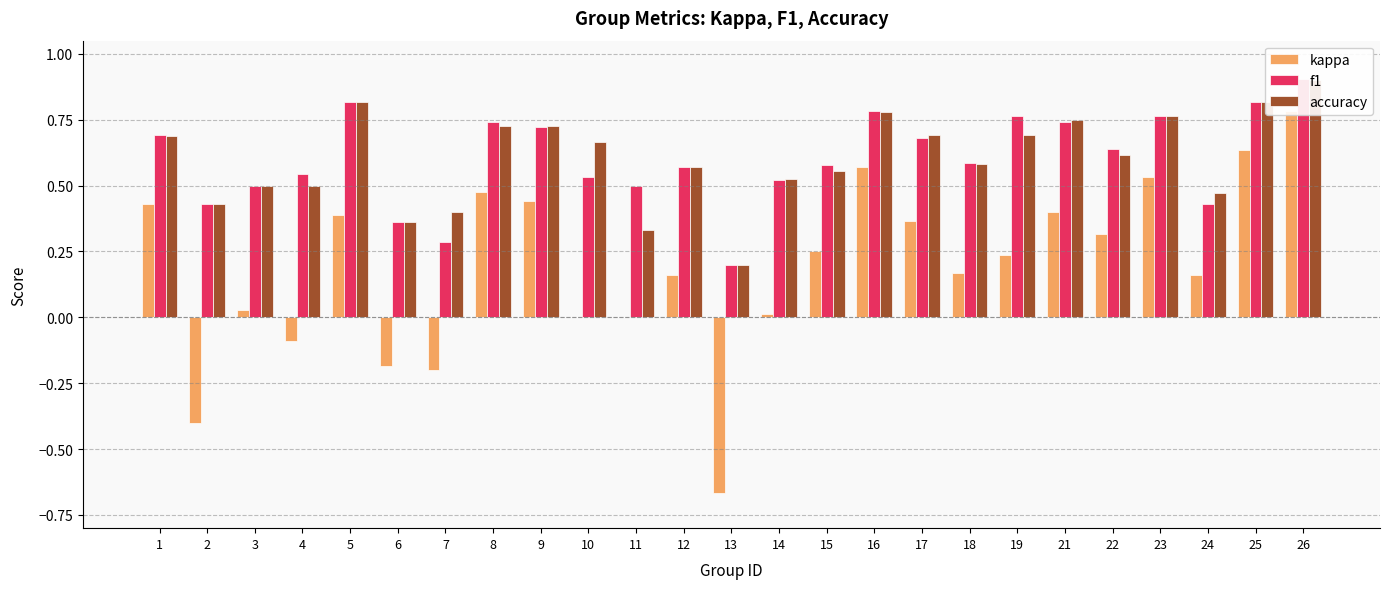

Reading left to right, extract all data points from this chart.

kappa: 0.4	-0.4	0.0	-0.1	0.4	-0.2	-0.2	0.5	0.4	0.0	0.0	0.2	-0.7	0.0	0.3	0.6	0.4	0.2	0.2	0.4	0.3	0.5	0.2	0.6	0.8
f1: 0.7	0.4	0.5	0.5	0.8	0.4	0.3	0.7	0.7	0.5	0.5	0.6	0.2	0.5	0.6	0.8	0.7	0.6	0.8	0.7	0.6	0.8	0.4	0.8	0.9
accuracy: 0.7	0.4	0.5	0.5	0.8	0.4	0.4	0.7	0.7	0.7	0.3	0.6	0.2	0.5	0.6	0.8	0.7	0.6	0.7	0.8	0.6	0.8	0.5	0.8	0.9